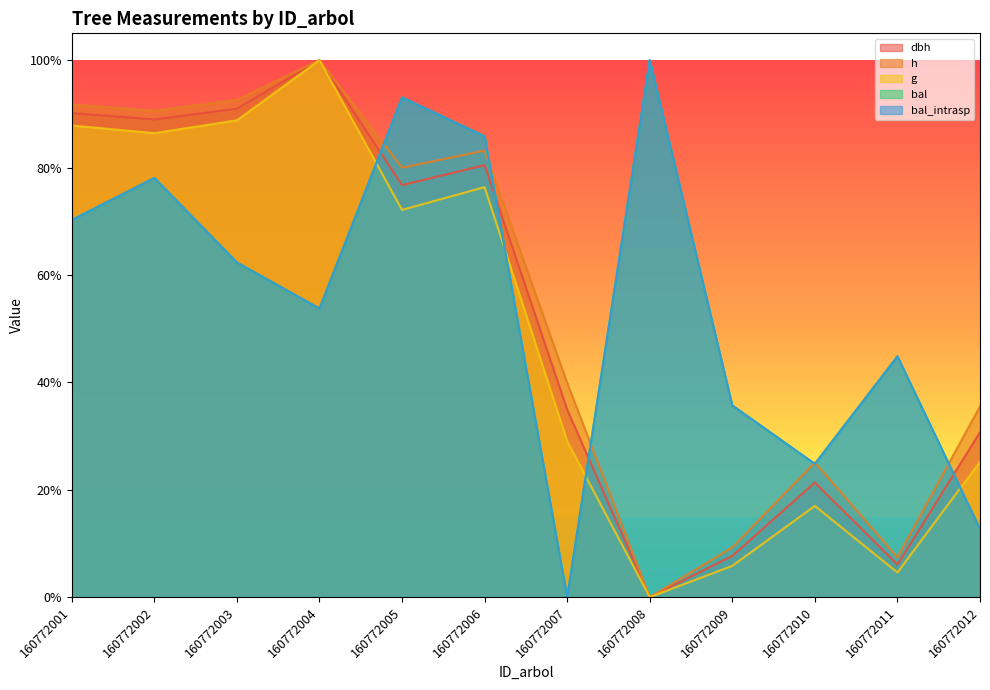

What is the spread (max minus min) of values at 160772008?

1.0